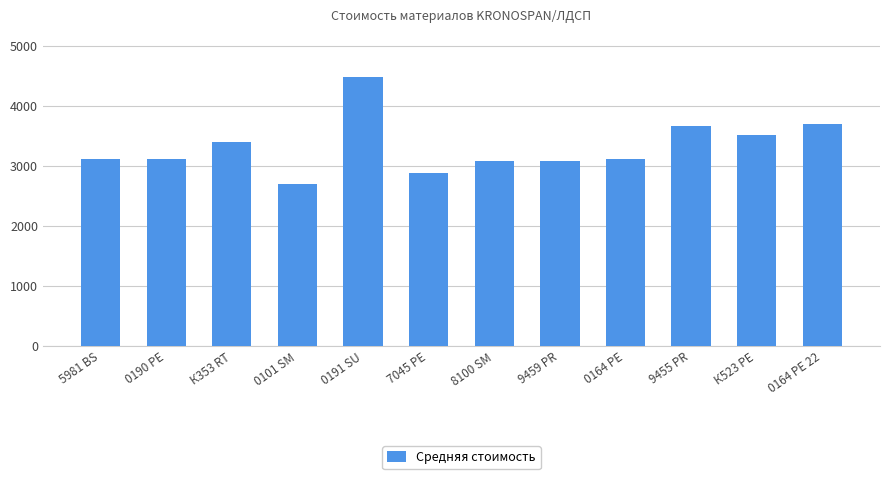

What is the difference between the values at 0190 PE and 8100 SM?

40